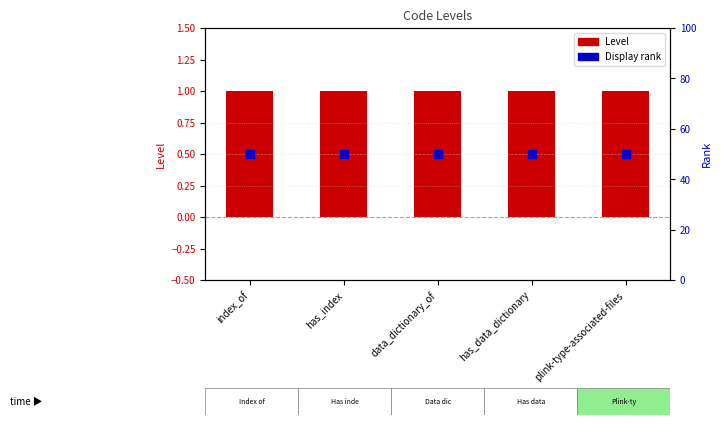

What are all the series names shown in the legend?

Level, Display rank